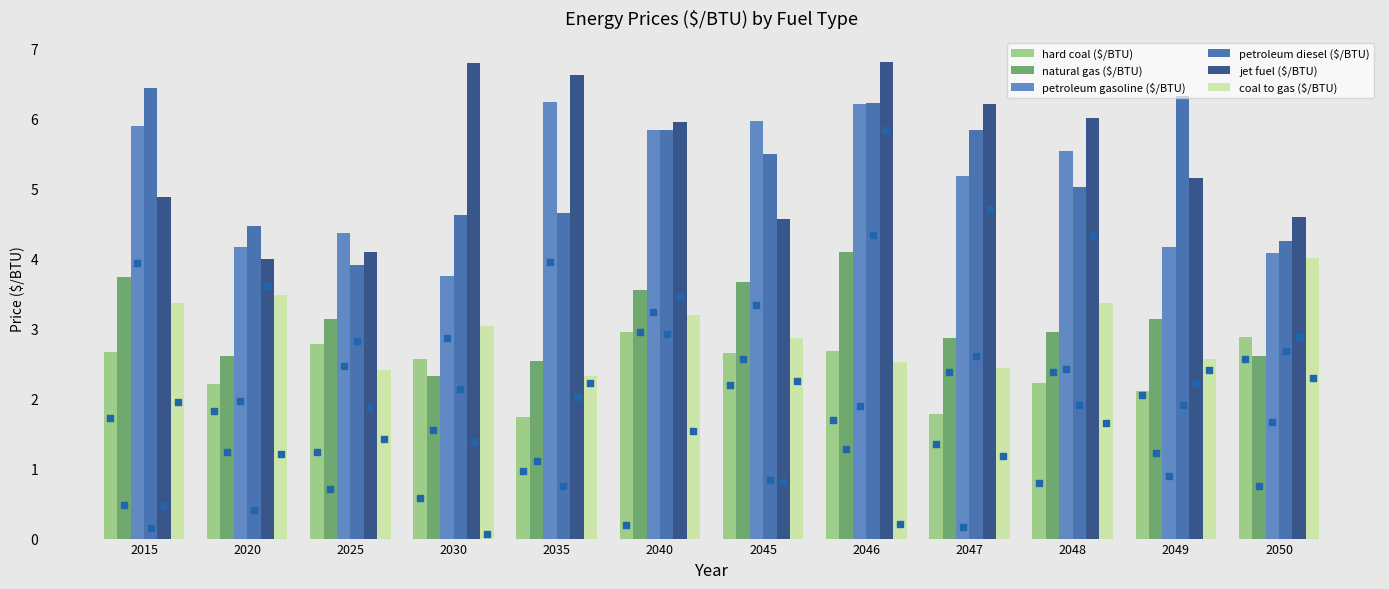

What are all the series names shown in the legend?

hard coal ($/BTU), natural gas ($/BTU), petroleum gasoline ($/BTU), petroleum diesel ($/BTU), jet fuel ($/BTU), coal to gas ($/BTU)